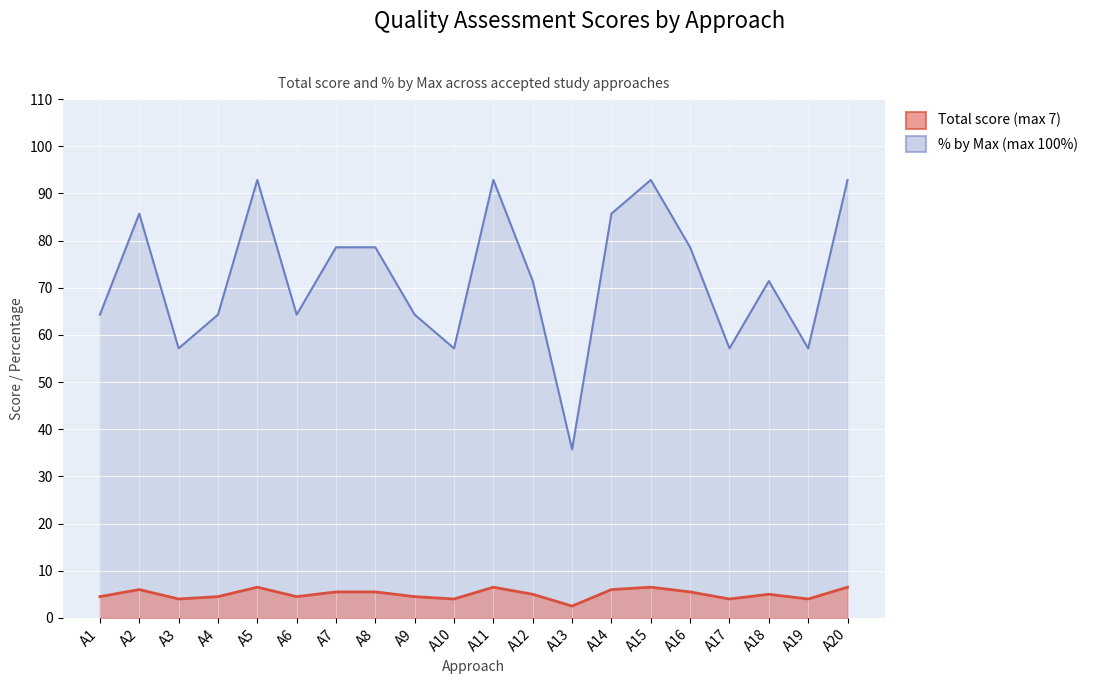

The % by Max series shows 71.4 at A12. True or false?

True